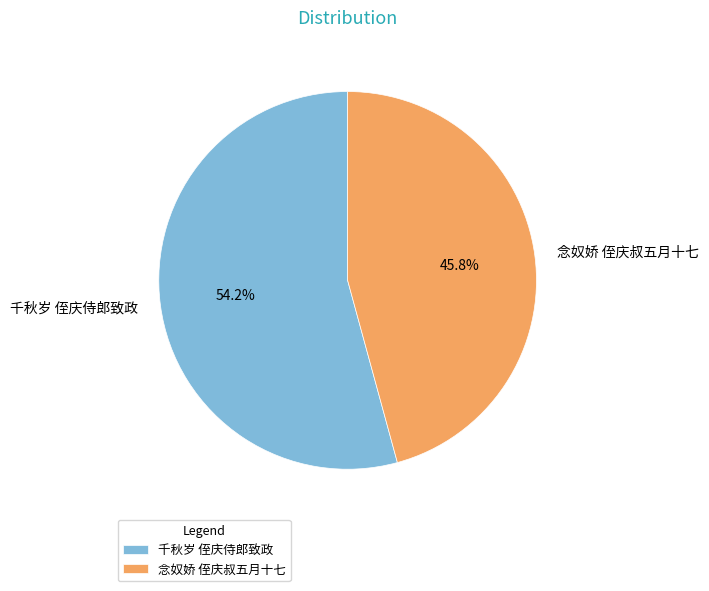

To the nearest percent, what is the combined percentage of 千秋岁 侄庆侍郎致政 and 念奴娇 侄庆叔五月十七?

100%